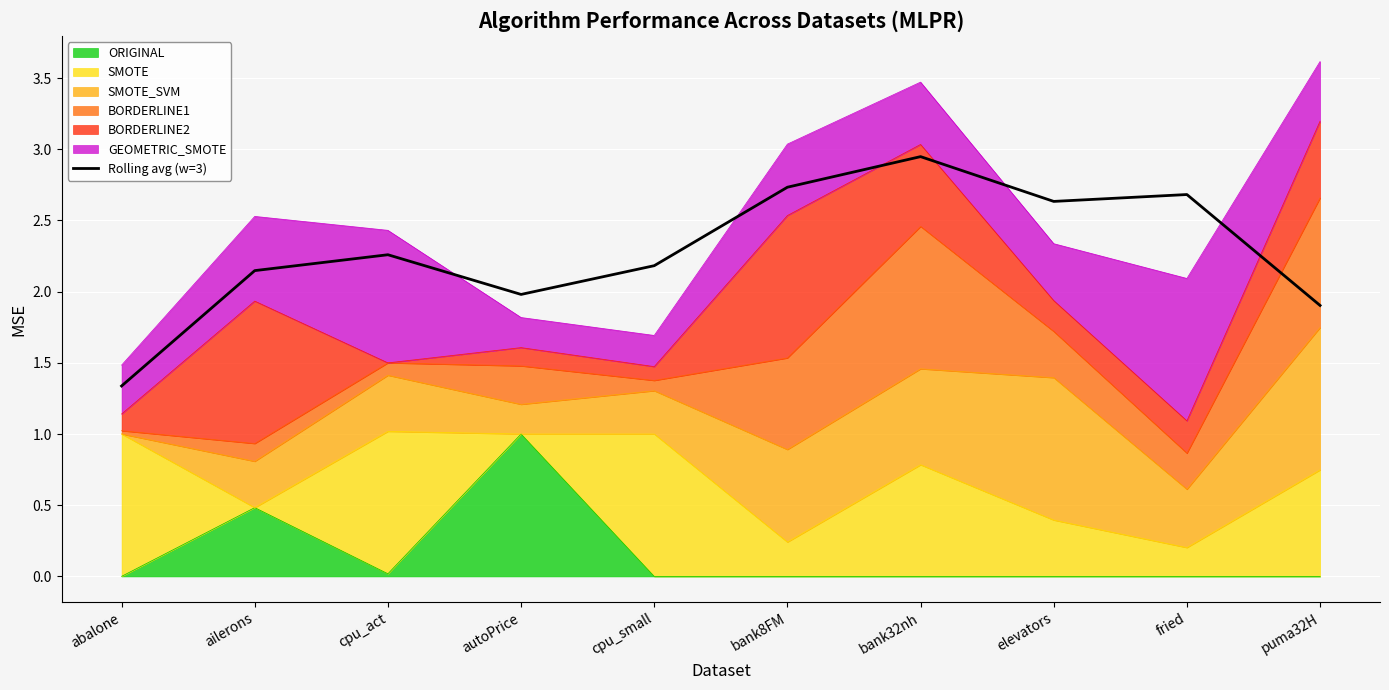

The value at bank8FM is 2.7. True or false?

True